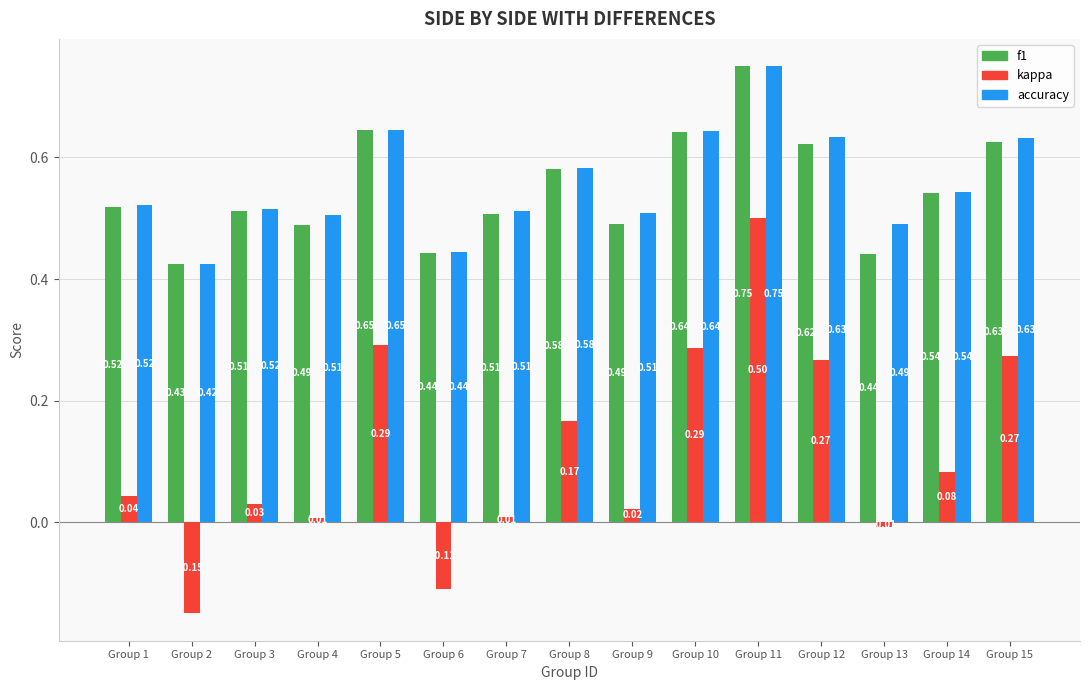

Which series has the largest range (max minus min)?

kappa